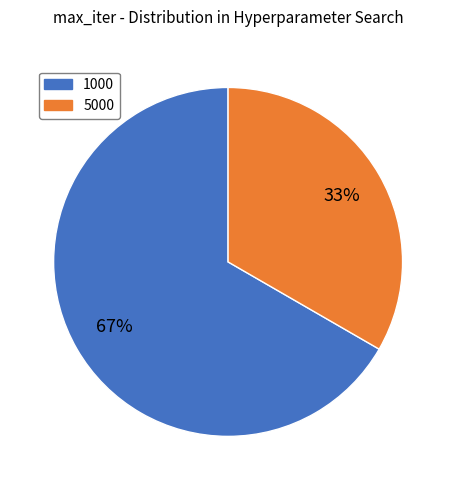

Which category has the biggest portion of the pie?

1000